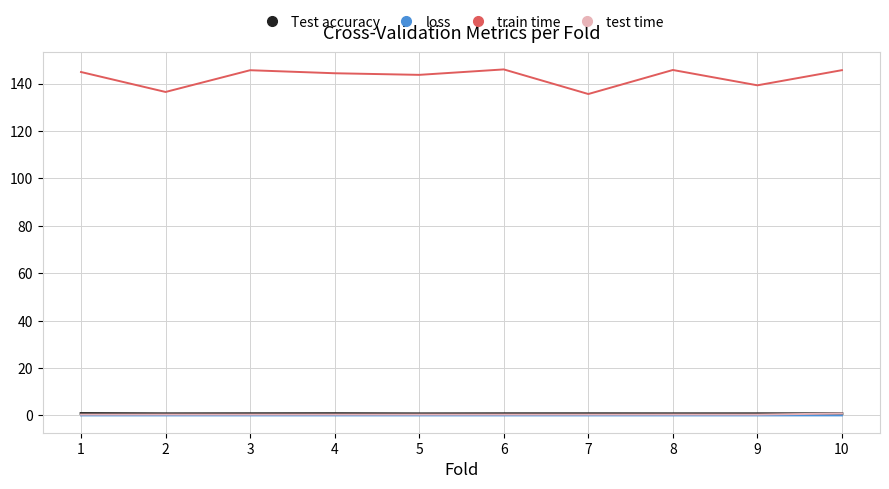

What is the sum of the Test accuracy values at 9 and 5?

1.4